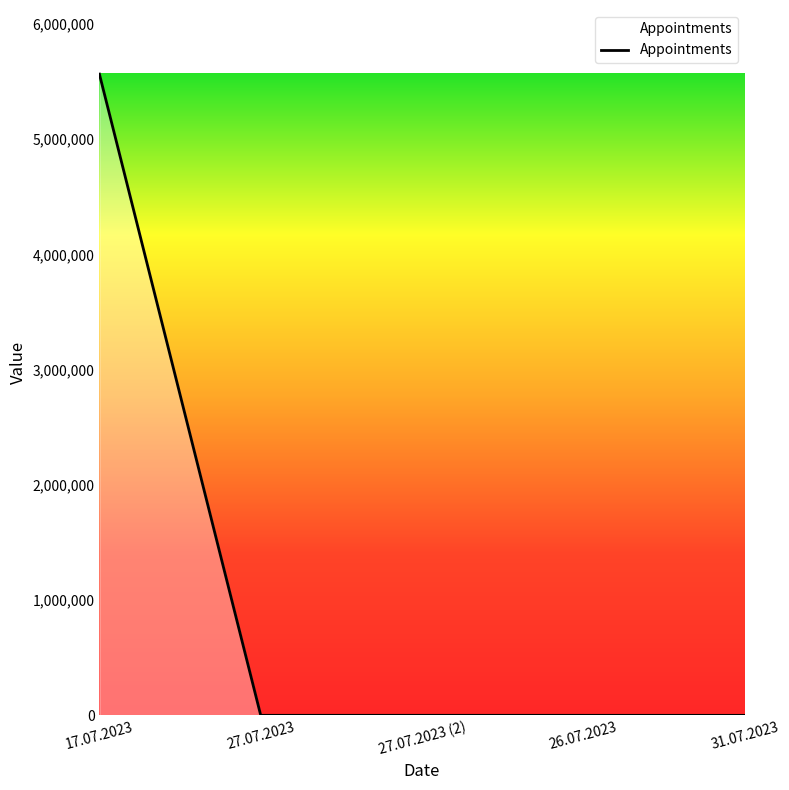

At which category does the chart reach its peak across all series?

17.07.2023